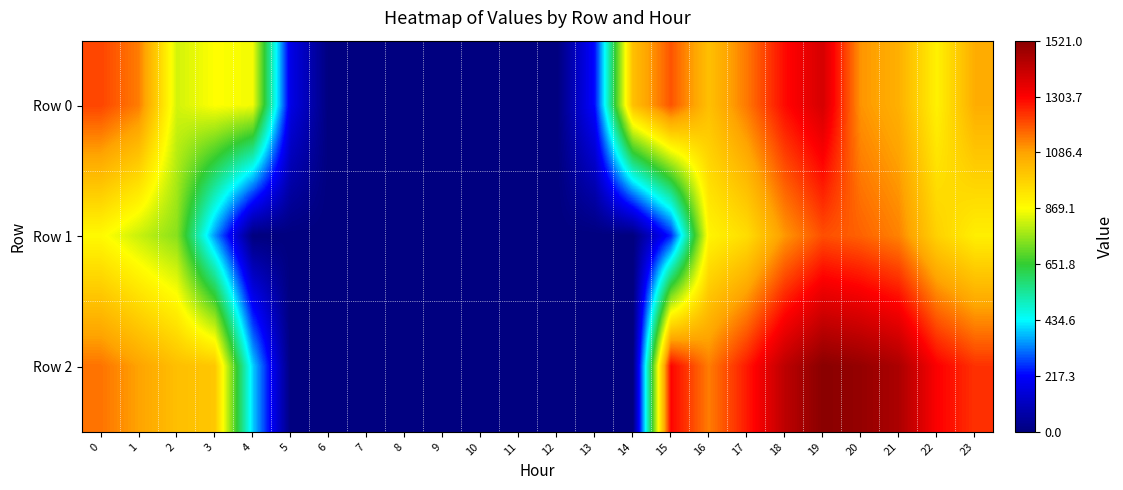

At 19, list the series in order from smallest to largest.

Row 1, Row 0, Row 2